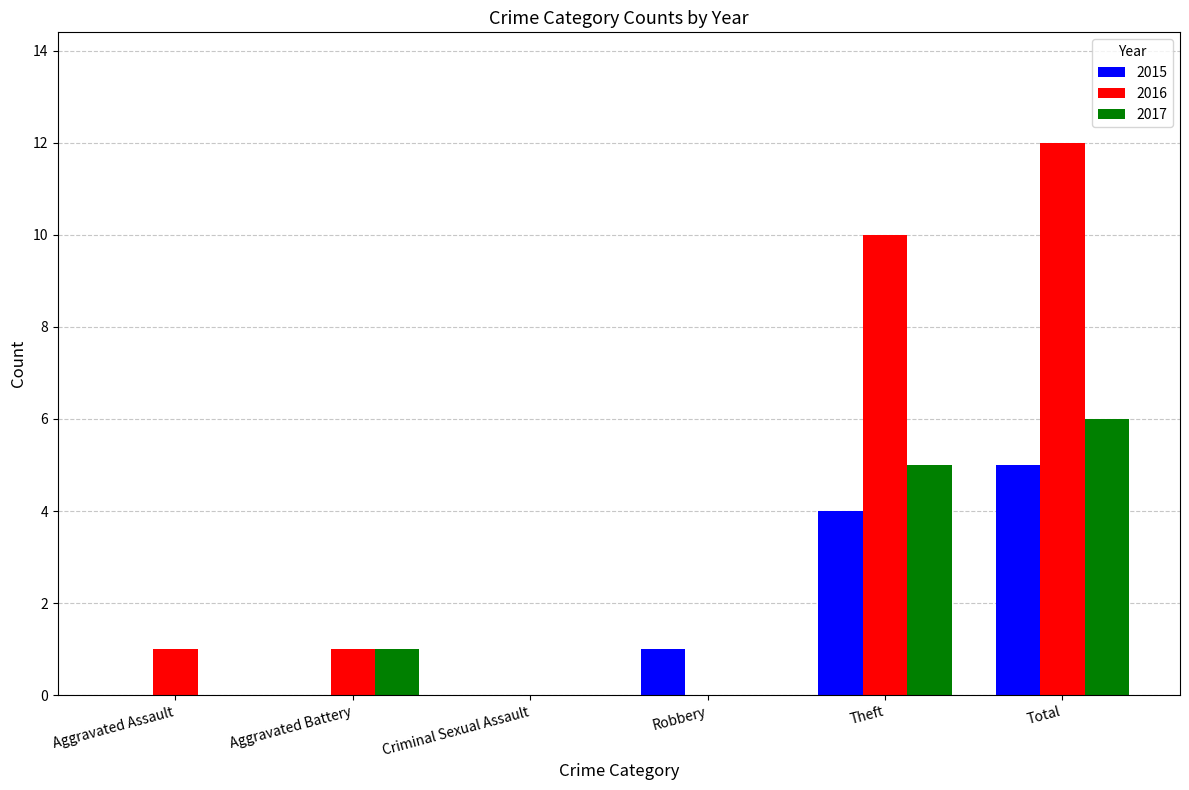

Is the value of 2016 at Theft greater than the value of 2017 at Aggravated Battery?

Yes